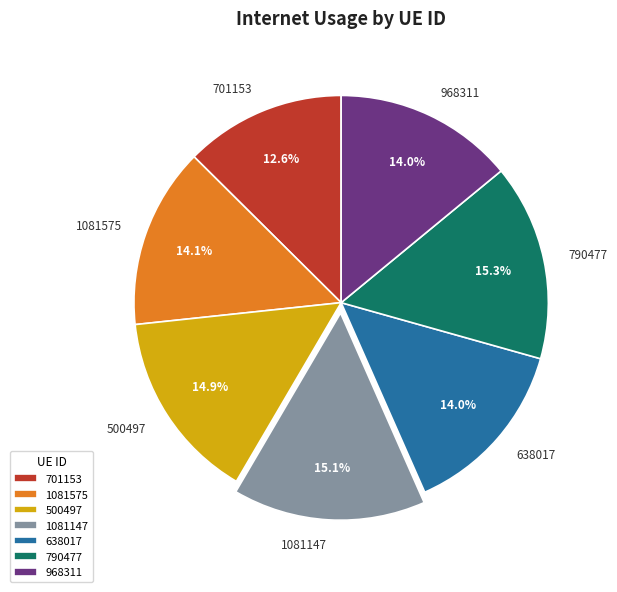

To the nearest percent, what is the difference between the 790477 and 1081575 slice percentages?

1%